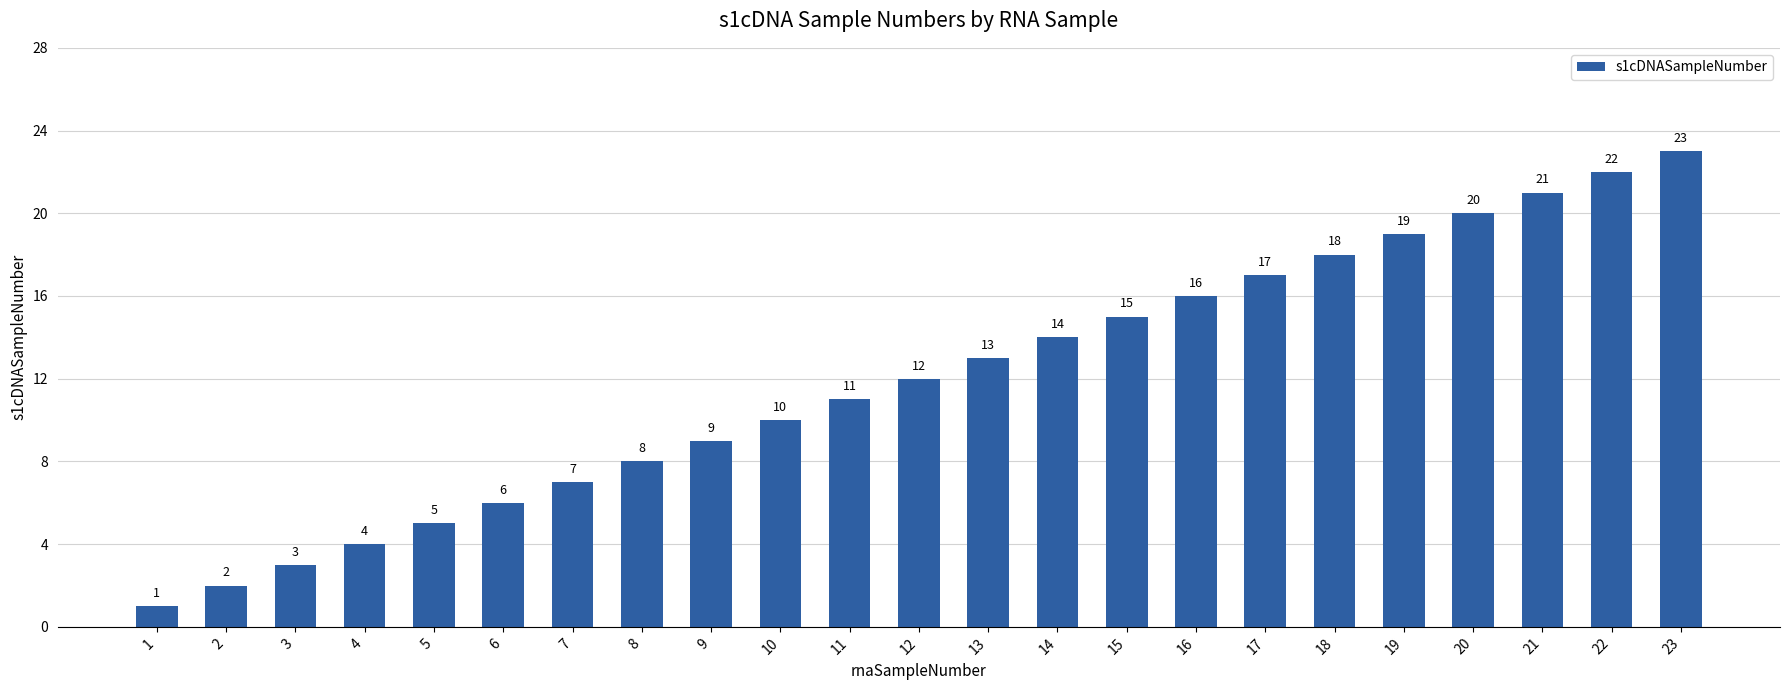

Reading left to right, list all the values displayed in this chart.

1	2	3	4	5	6	7	8	9	10	11	12	13	14	15	16	17	18	19	20	21	22	23